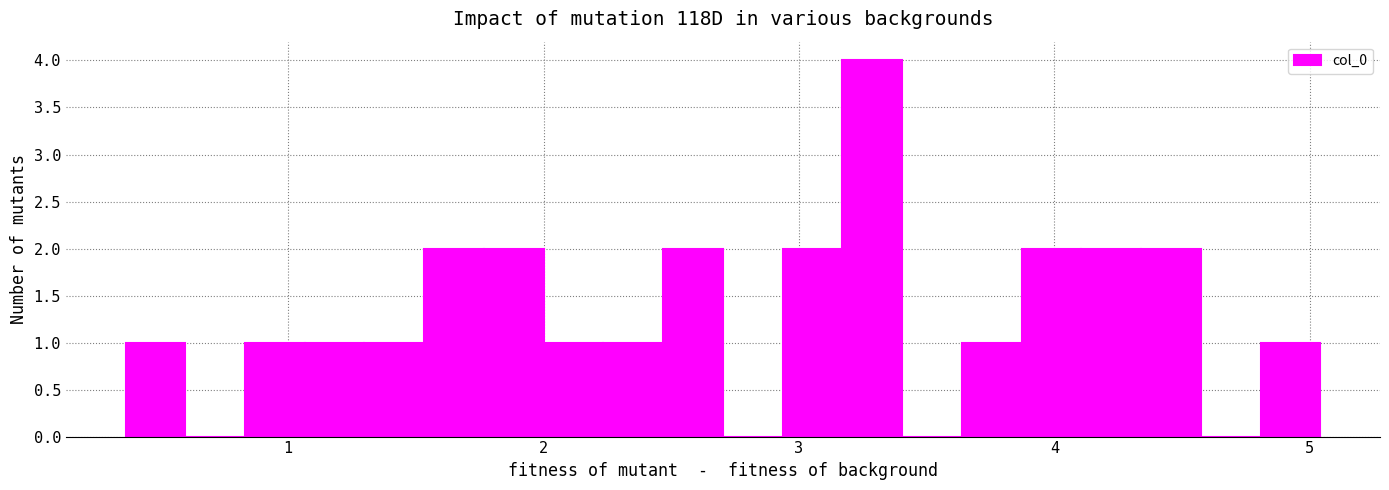

Read against the x-axis, roughly where is the centre of the tallest bar?

3.3